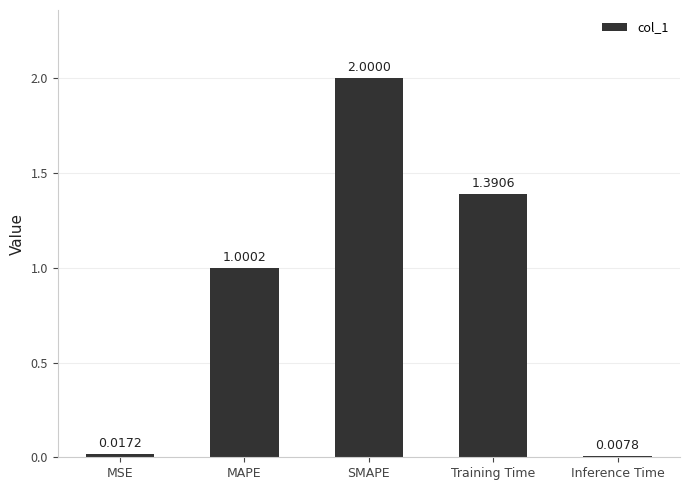

Rank the categories by value from highest to lowest.

SMAPE, Training Time, MAPE, MSE, Inference Time